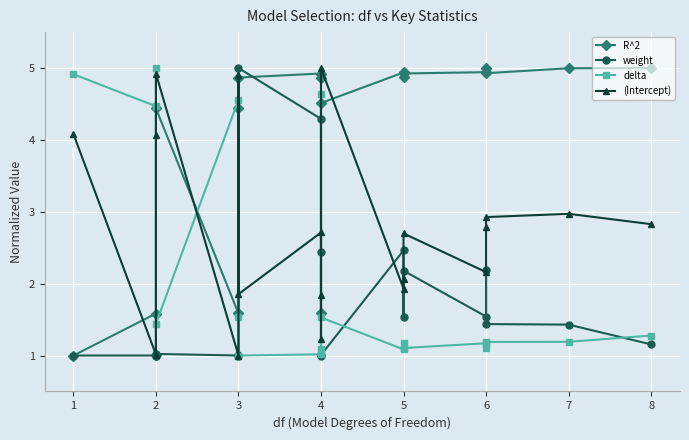

How many intersections are there between delta and weight?

4